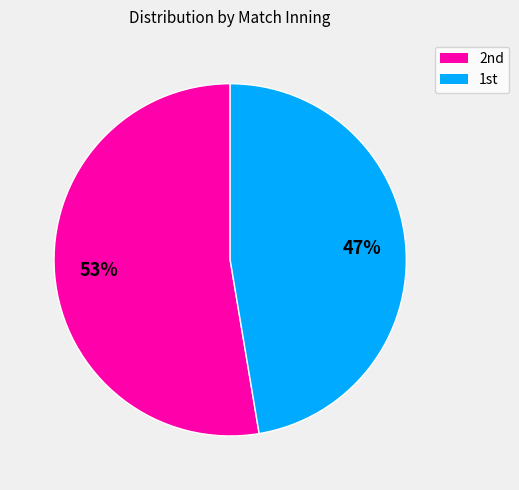

How many slices are in this pie chart?

2